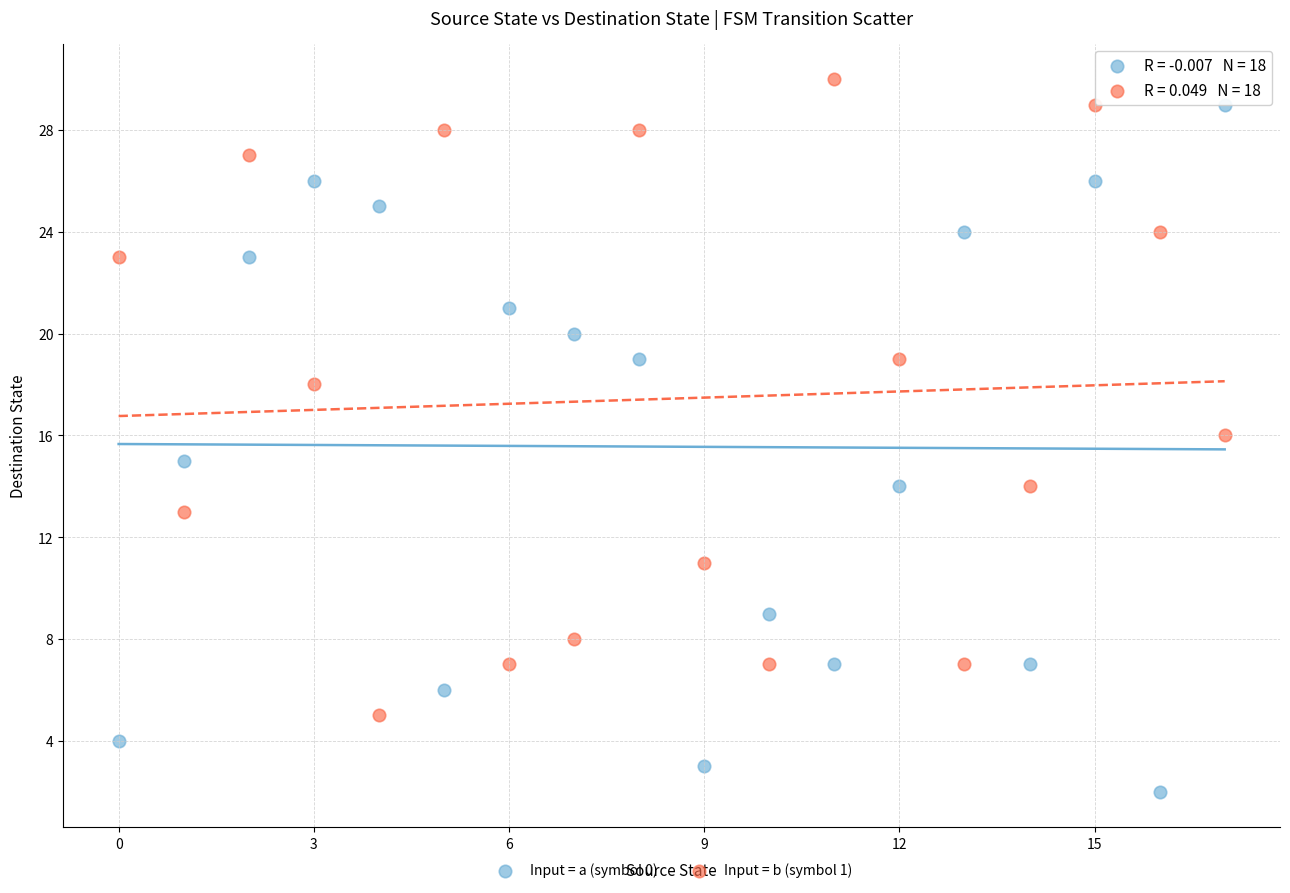

Which series contains the lowest Y value?

Input = a (symbol 0)